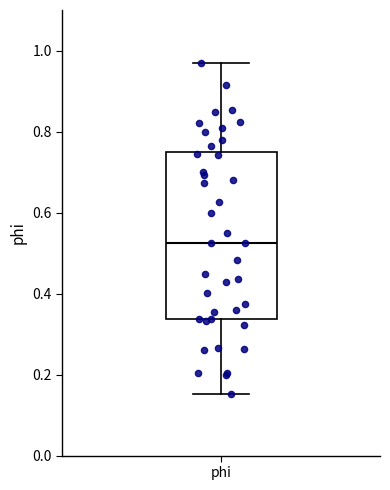

Read this box plot against the y-axis: the position of the median line, the range covered by the box, and the ends of both whiskers. The values are not printed on the chart, so give them approximately, as read against the axis.

median 0.52, box 0.34 to 0.74, whiskers 0.16 to 0.98